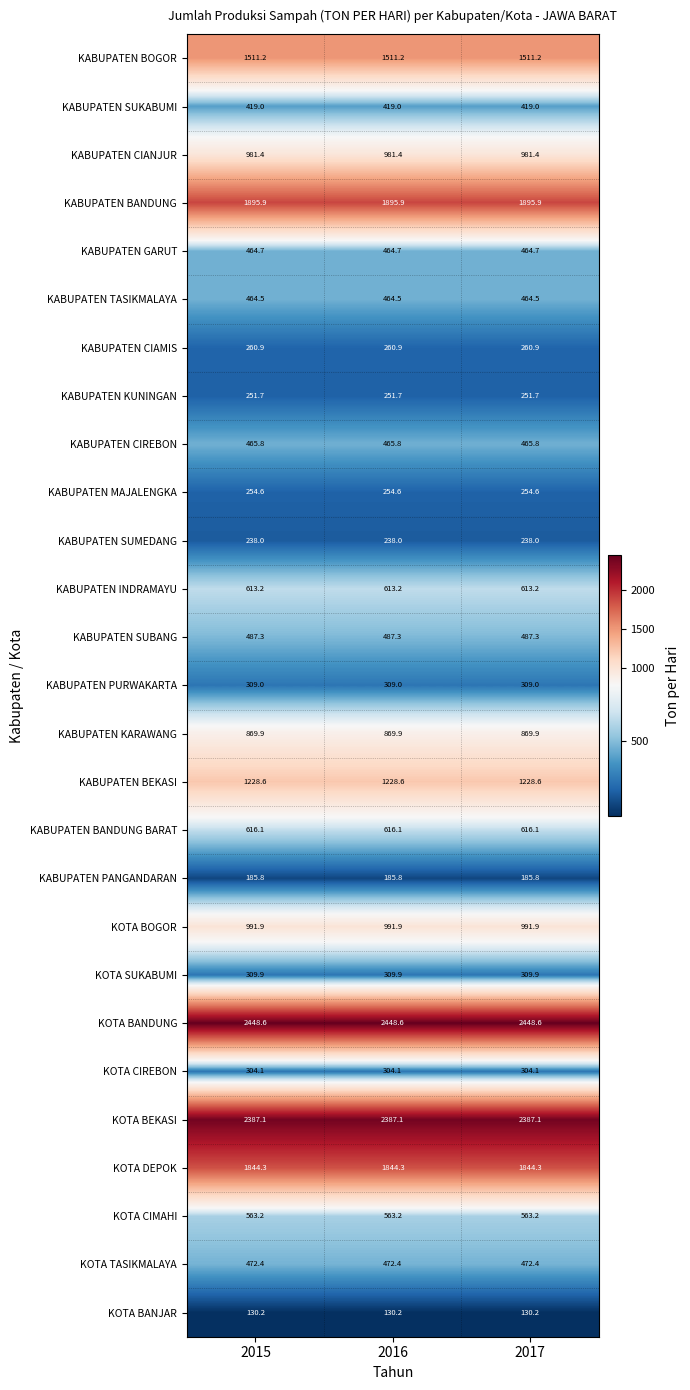

What is the smallest value displayed?

130.2